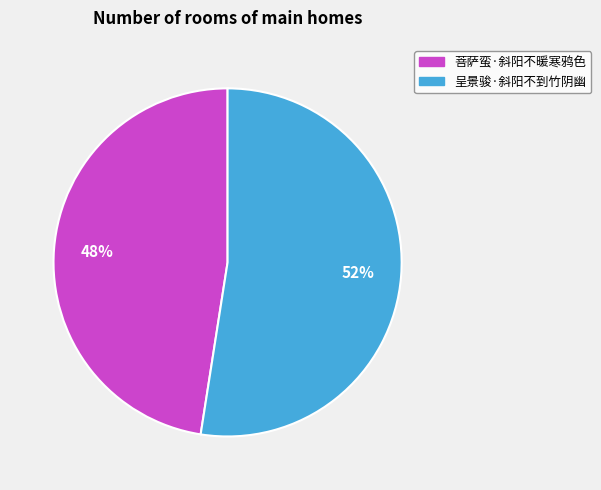

How many slices are in this pie chart?

2